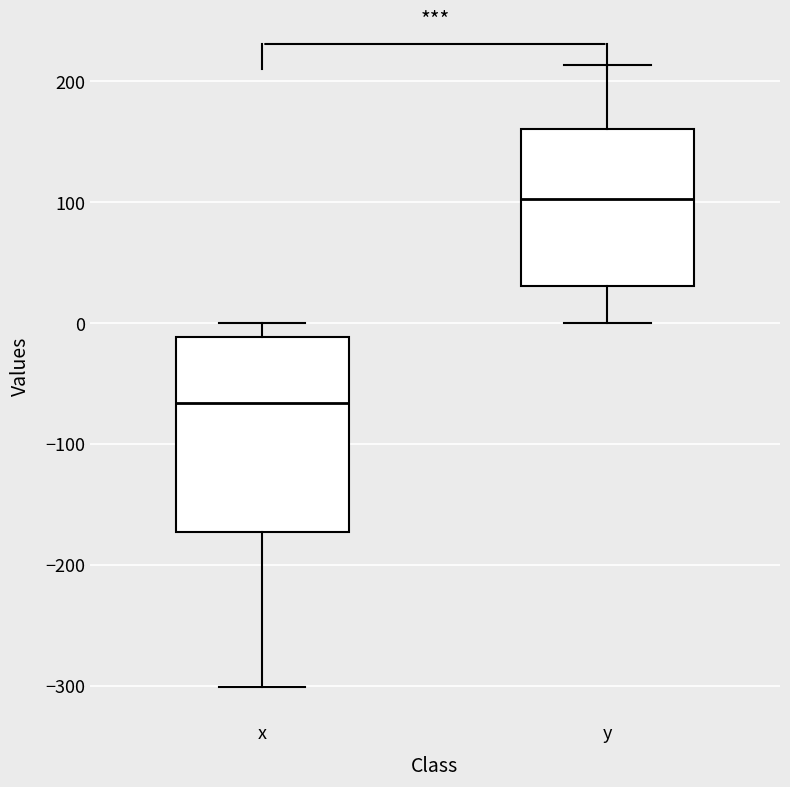

Reading left to right, transcribe this box plot: for each box, give where its median line is, the range the box spans, and where its two whiskers end, as read against the y-axis. The values are not printed on the chart, so give them approximately, as read against the axis.

x: median -70, box -170 to -10, whiskers -300 to 0
y: median 100, box 30 to 160, whiskers 0 to 210